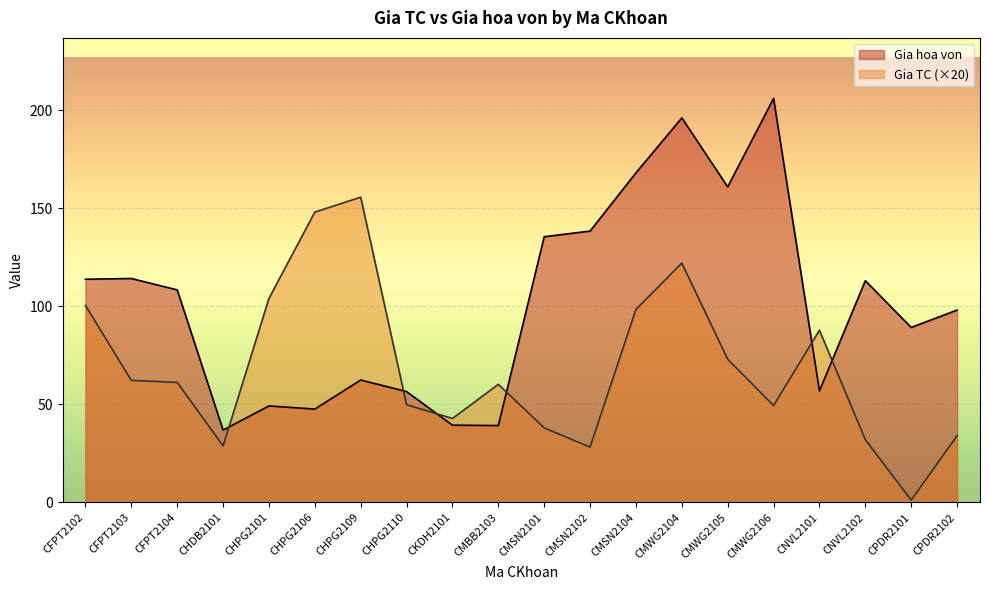

What is the difference between the maximum and minimum values in the Gia hoa von series?

169.0